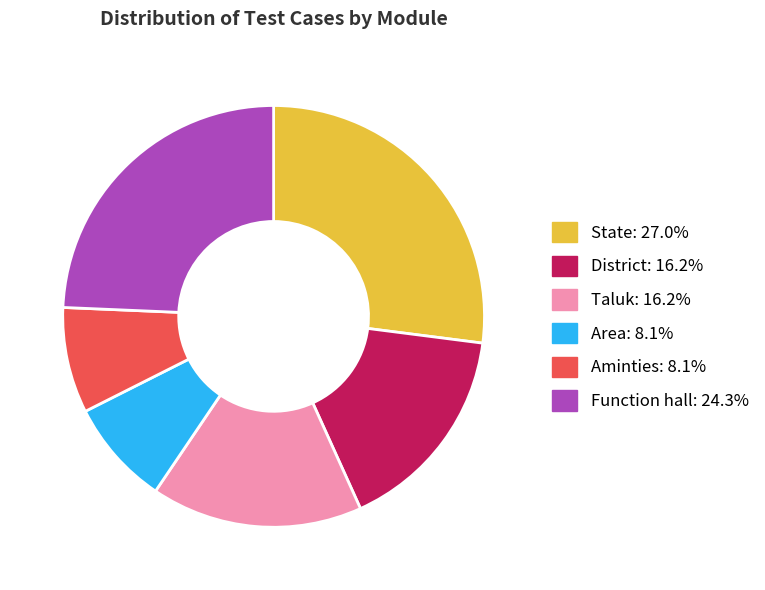

Is the sum of Aminties and Function hall greater than half?

No